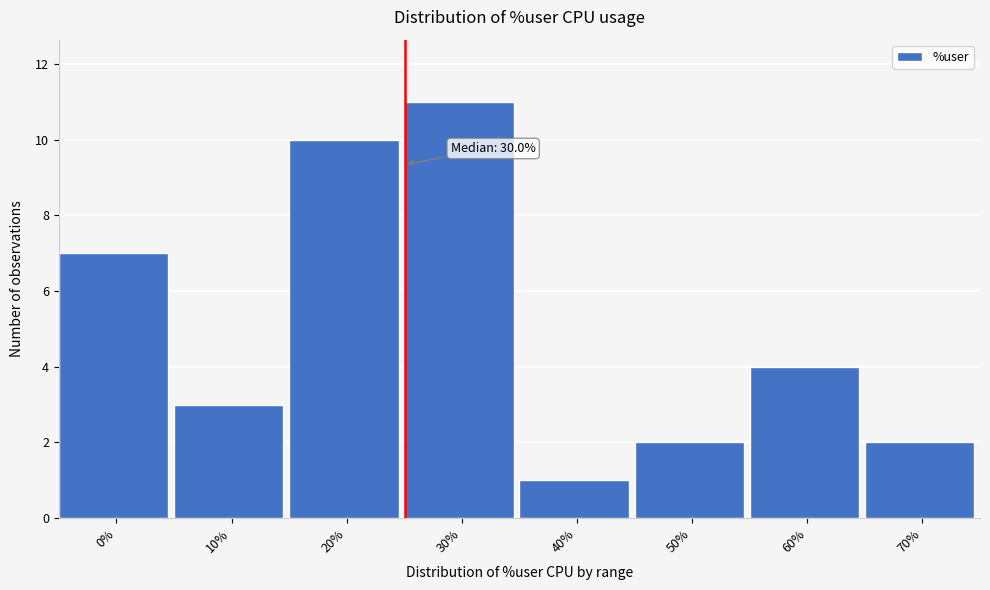

Reading left to right, transcribe all the data shown in this chart.

0%=7	10%=3	20%=10	30%=11	40%=1	50%=2	60%=4	70%=2